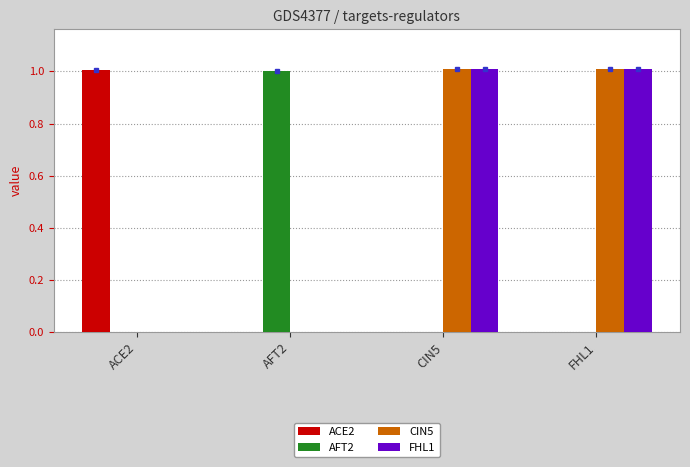

Is it true that FHL1 equals 0.0 at ACE2?

True